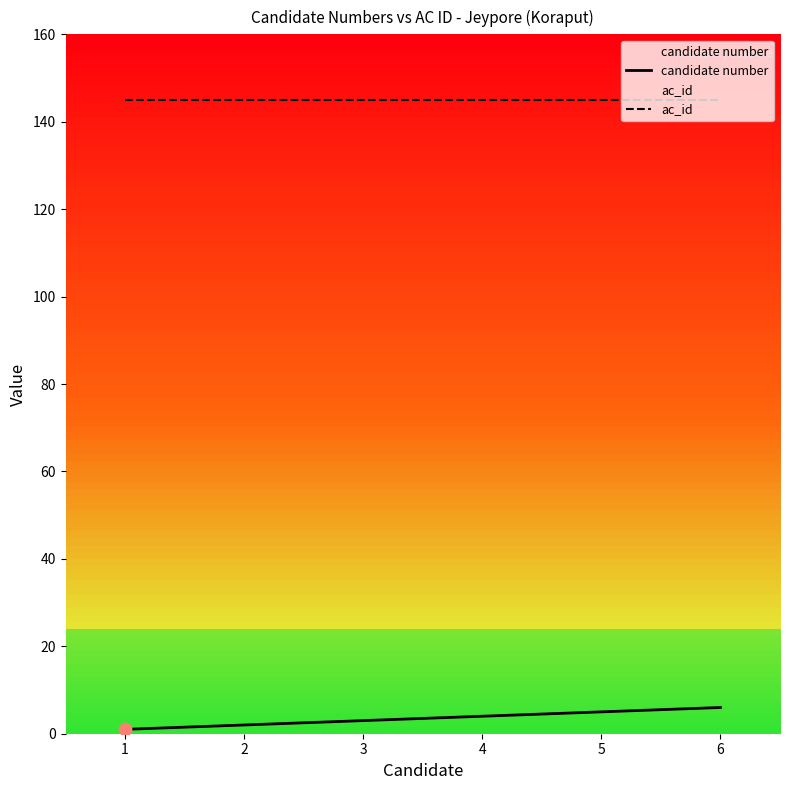

At how many categories does at least one series exceed 73?

6